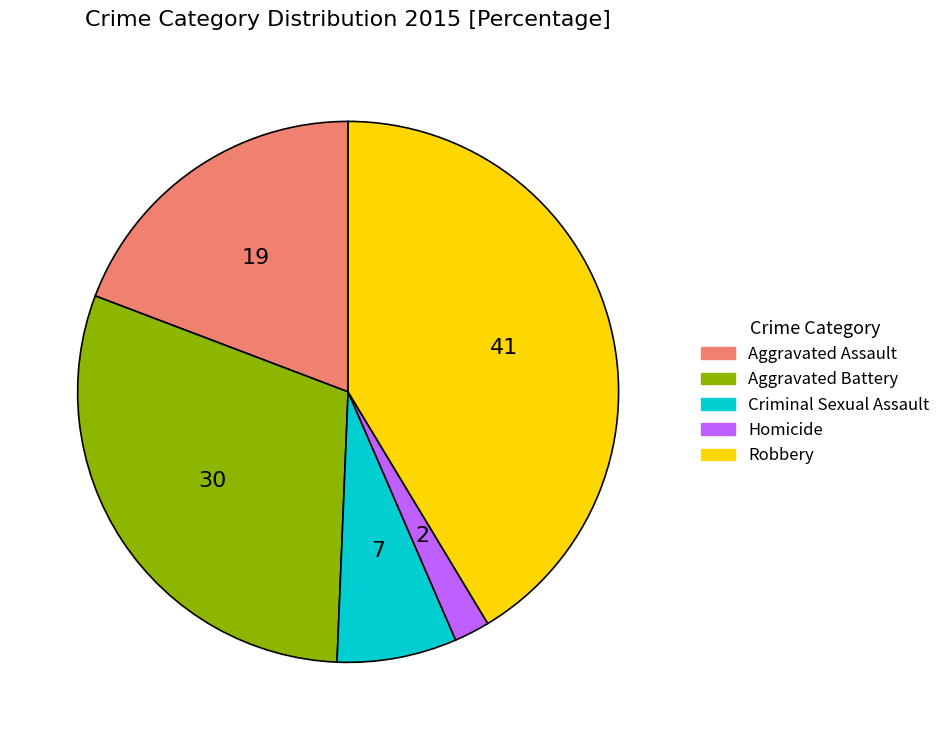

Rank the categories by value from lowest to highest.

Homicide, Criminal Sexual Assault, Aggravated Assault, Aggravated Battery, Robbery